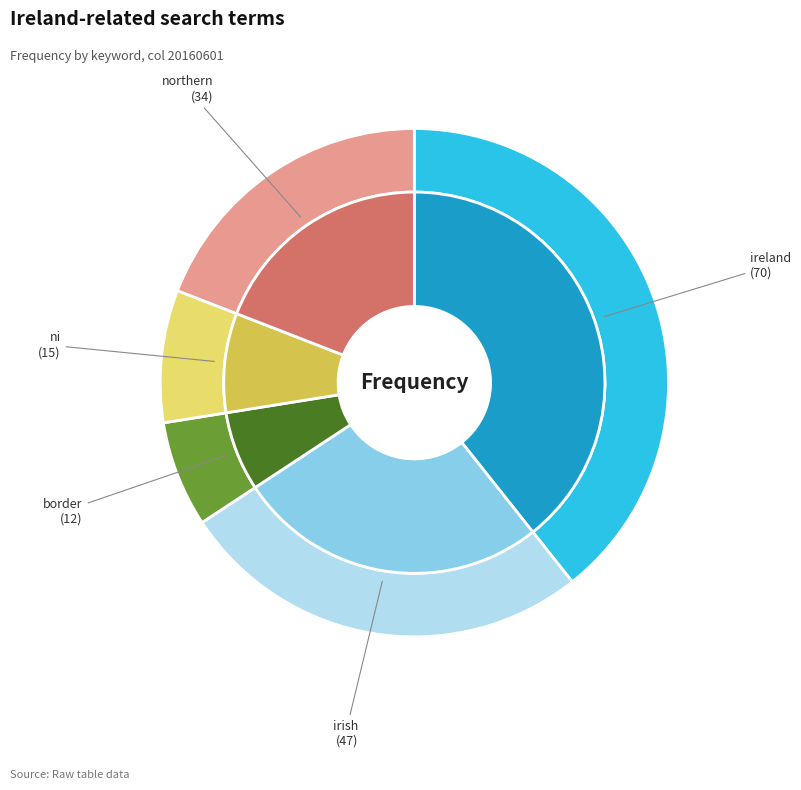

Count the number of slices in the pie.

5